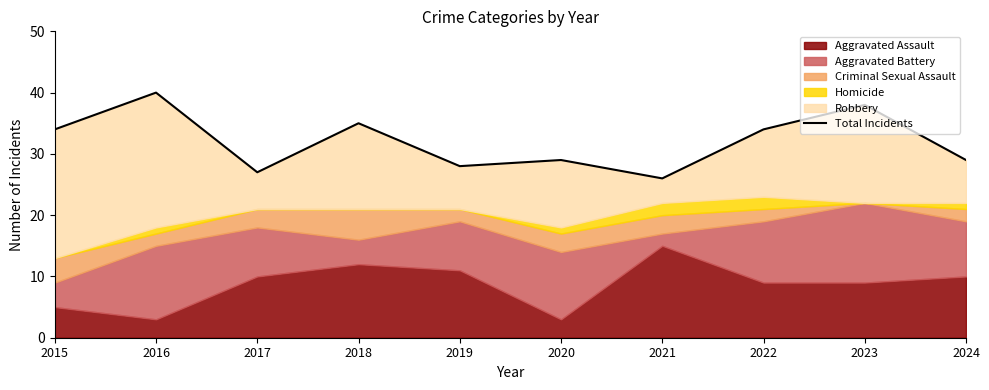

How many lines are shown in the chart?

1